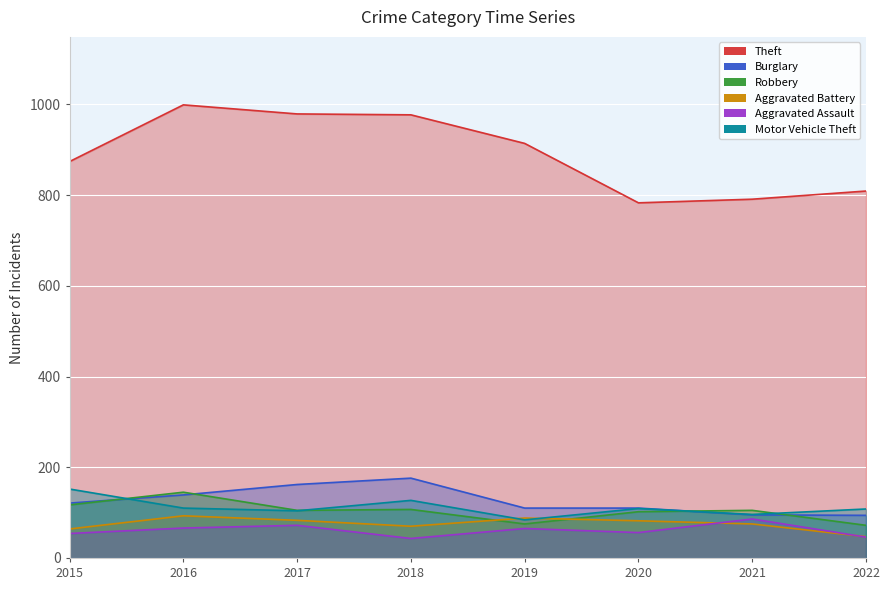

How many series are shown in this chart?

6